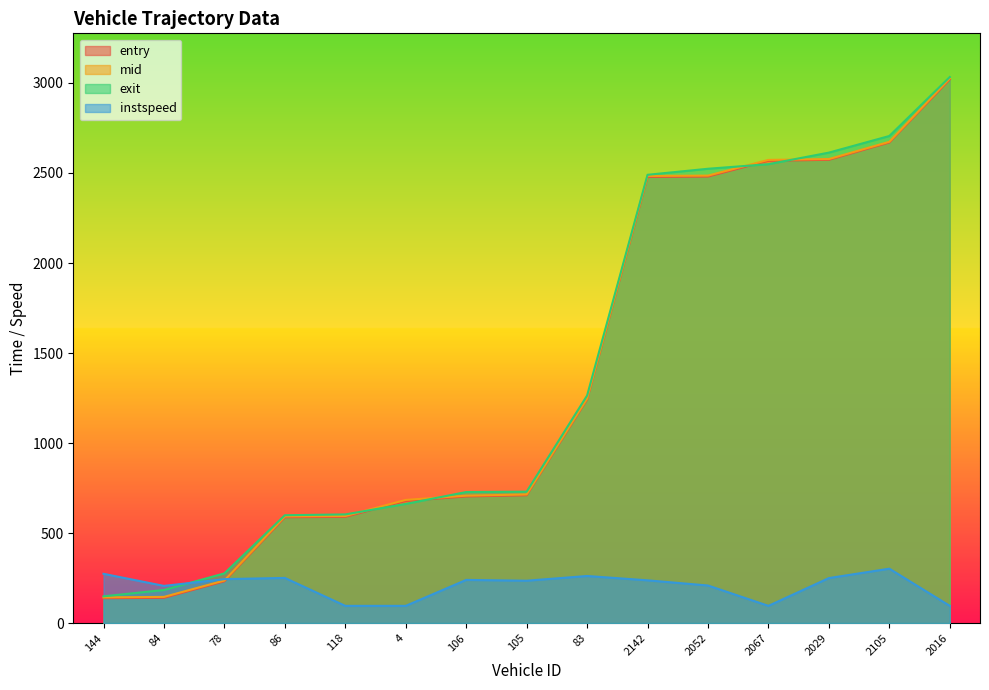

Is it true that exit equals 229.2 at 105?

False